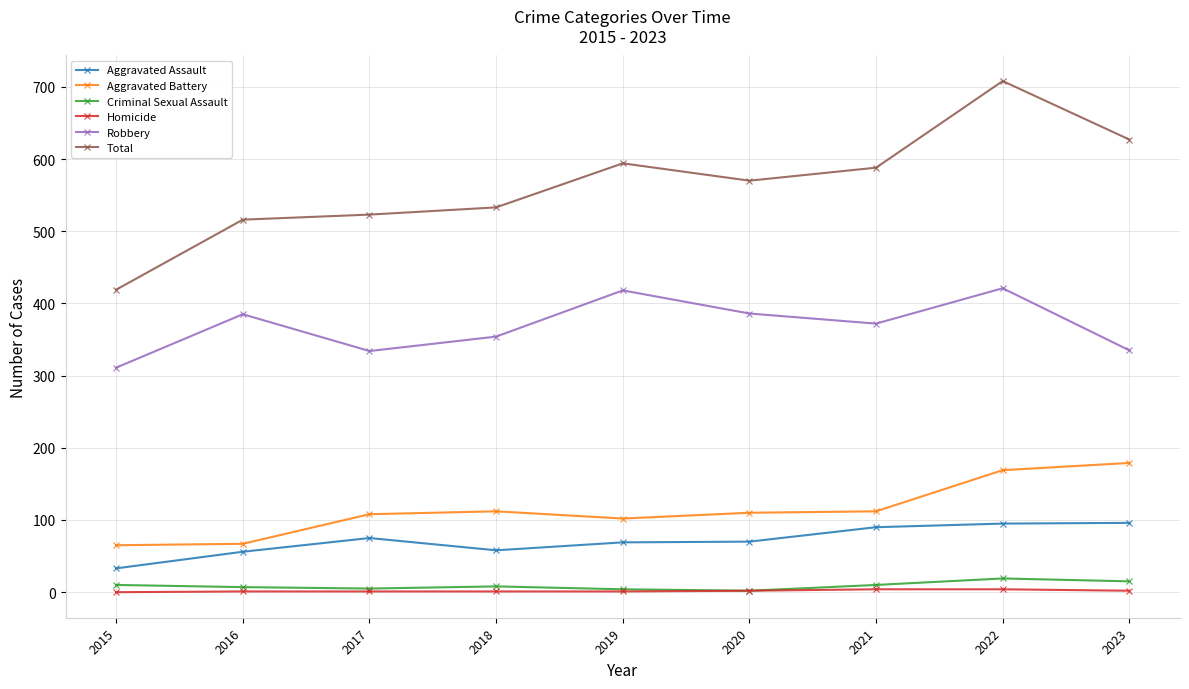

True or false: Robbery and Criminal Sexual Assault cross at least once.

False